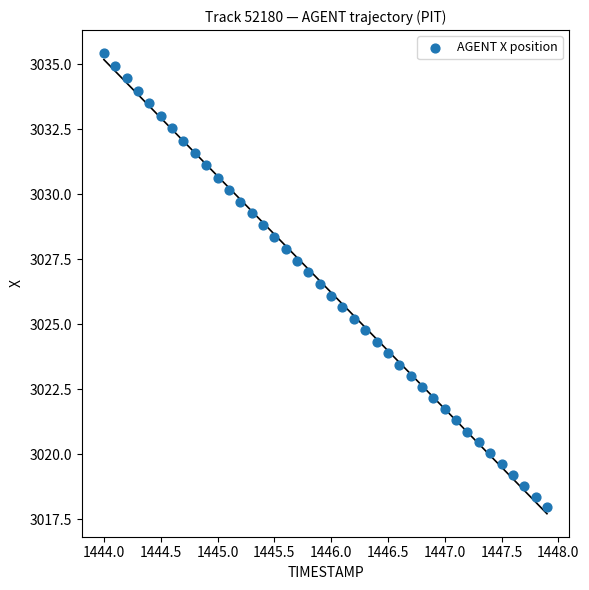

What is the range of Y values (max minus min)?

17.5